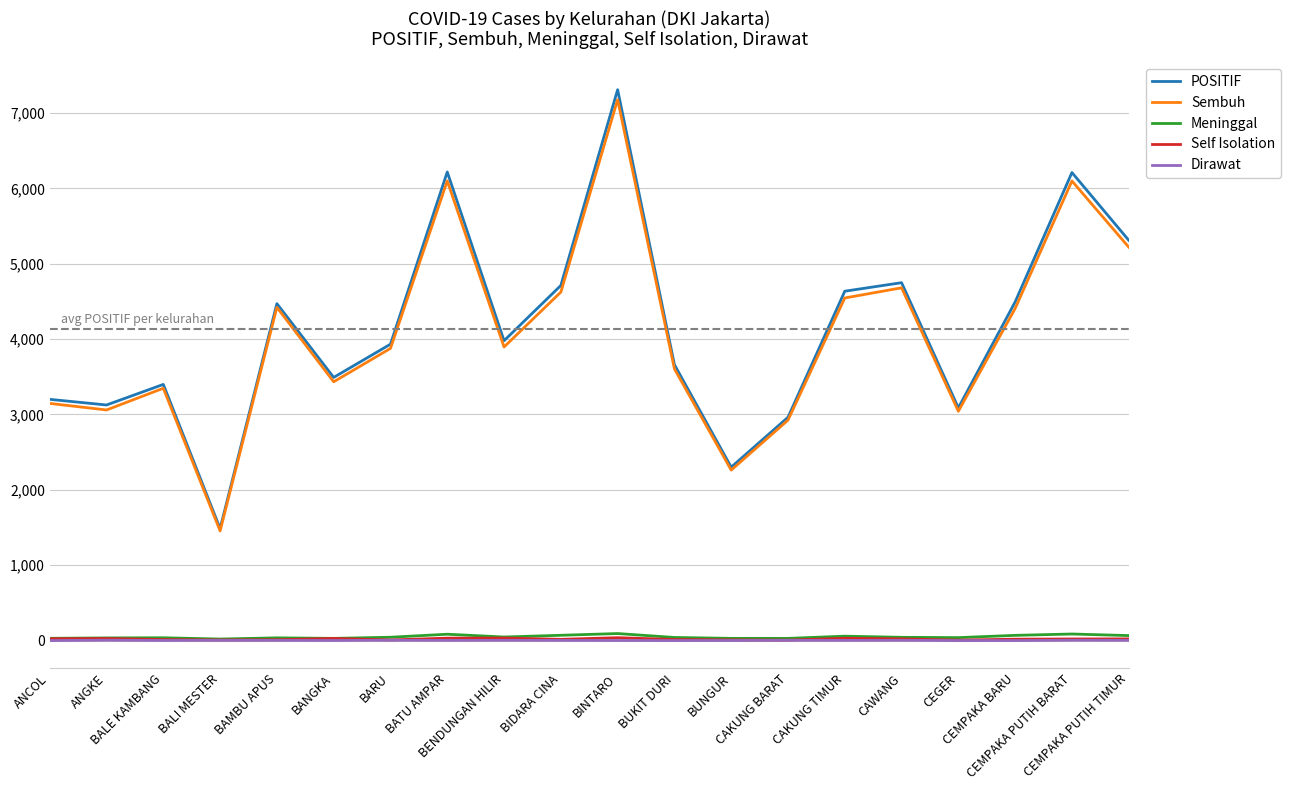

Which series changed the most between BUNGUR and CEMPAKA PUTIH TIMUR?

POSITIF